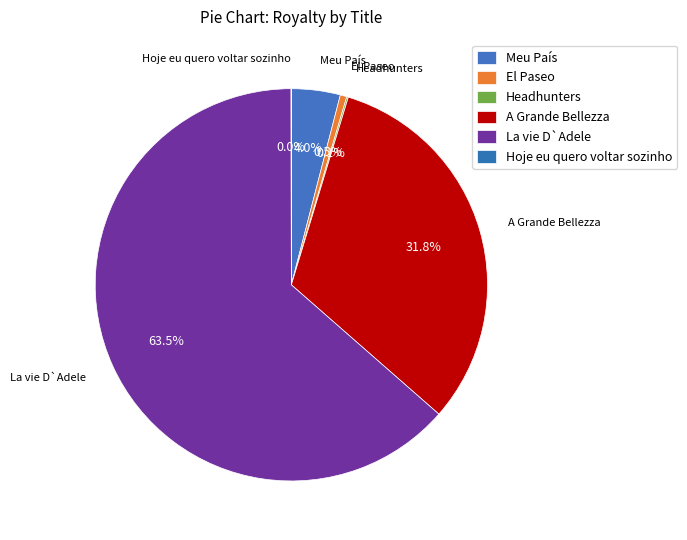

What is the majority slice?

La vie D`Adele